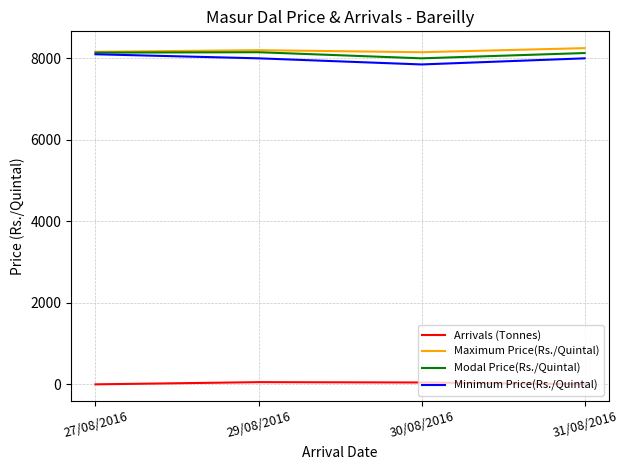

True or false: Arrivals (Tonnes) has a value of 6.0 at 31/08/2016.

True